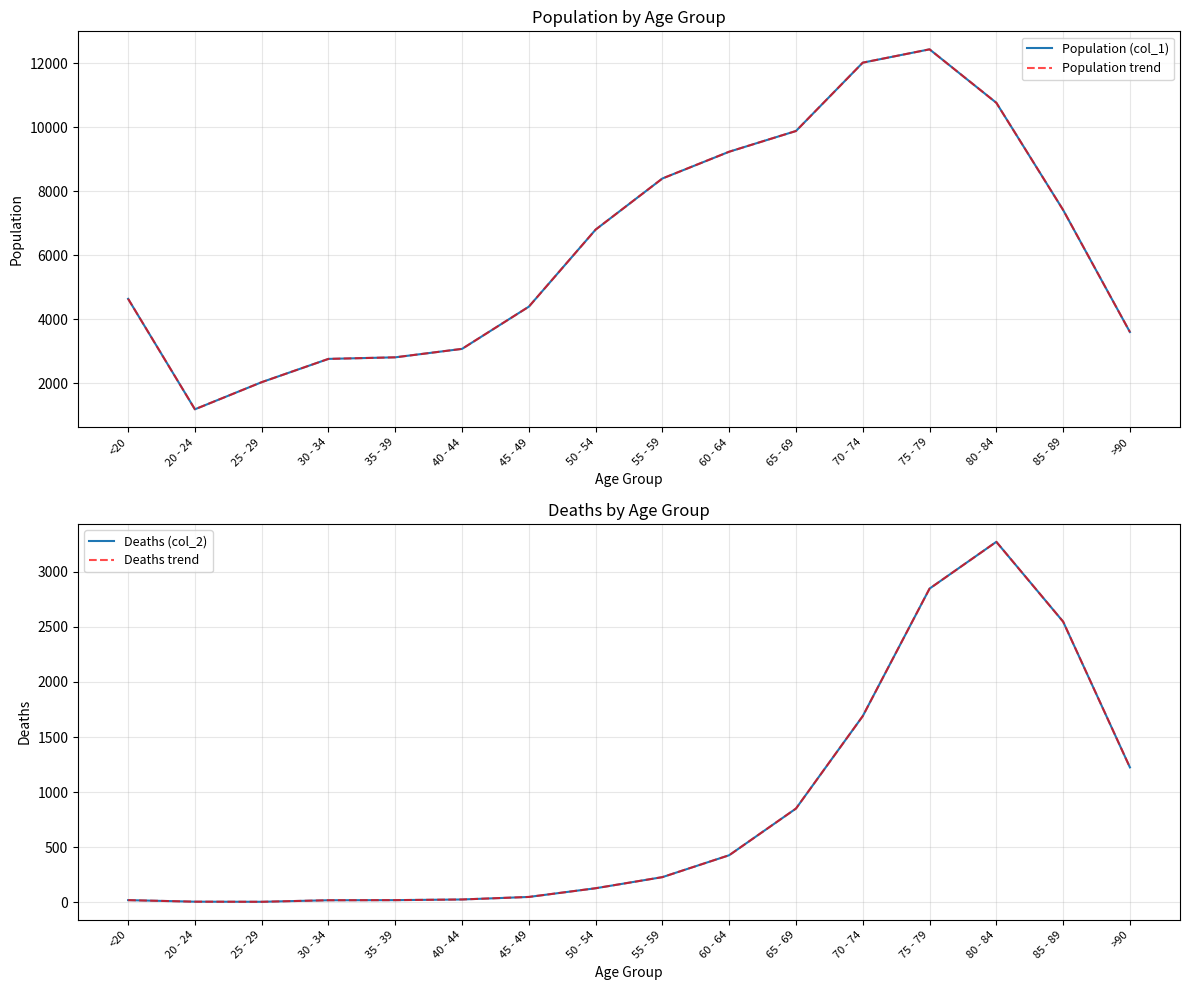

Between 20 - 24 and 55 - 59, which is larger?

55 - 59